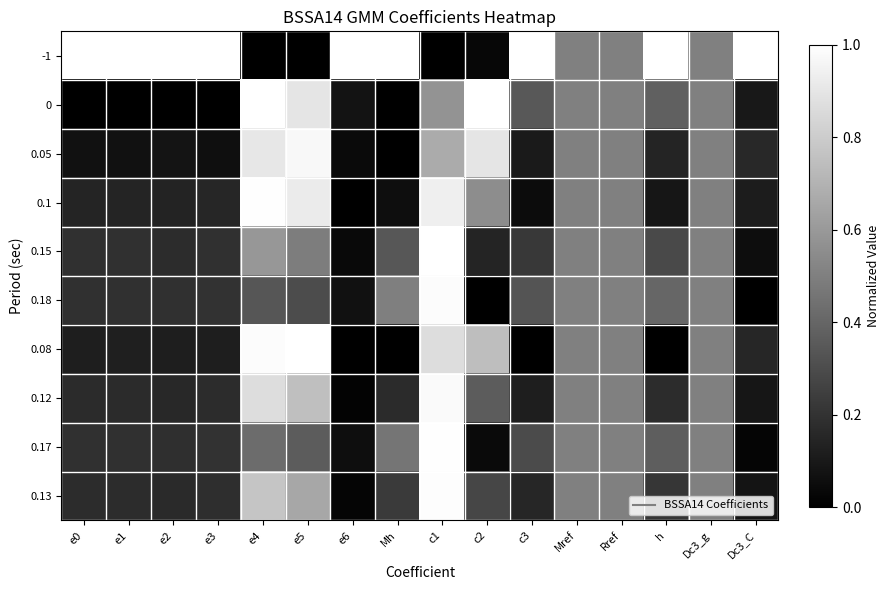

Reading right to left, extract all data points from this chart.

-1: Dc3_C=1.0	Dc3_g=0.5	h=1.0	Rref=0.5	Mref=0.5	c3=1.0	c2=0.0	c1=0.0	Mh=1.0	e6=1.0	e5=0.0	e4=0.0	e3=1.0	e2=1.0	e1=1.0	e0=1.0
0: Dc3_C=0.1	Dc3_g=0.5	h=0.4	Rref=0.5	Mref=0.5	c3=0.3	c2=1.0	c1=0.6	Mh=0.0	e6=0.1	e5=0.9	e4=1.0	e3=0.0	e2=0.0	e1=0.0	e0=0.0
0.05: Dc3_C=0.2	Dc3_g=0.5	h=0.1	Rref=0.5	Mref=0.5	c3=0.1	c2=0.9	c1=0.7	Mh=0.0	e6=0.0	e5=1.0	e4=0.9	e3=0.1	e2=0.1	e1=0.1	e0=0.1
0.1: Dc3_C=0.1	Dc3_g=0.5	h=0.1	Rref=0.5	Mref=0.5	c3=0.1	c2=0.6	c1=0.9	Mh=0.1	e6=0.0	e5=0.9	e4=1.0	e3=0.2	e2=0.1	e1=0.1	e0=0.1
0.15: Dc3_C=0.1	Dc3_g=0.5	h=0.3	Rref=0.5	Mref=0.5	c3=0.2	c2=0.1	c1=1.0	Mh=0.3	e6=0.0	e5=0.5	e4=0.6	e3=0.2	e2=0.2	e1=0.2	e0=0.2
0.18: Dc3_C=0.0	Dc3_g=0.5	h=0.4	Rref=0.5	Mref=0.5	c3=0.3	c2=0.0	c1=1.0	Mh=0.5	e6=0.1	e5=0.3	e4=0.3	e3=0.2	e2=0.2	e1=0.2	e0=0.2
0.08: Dc3_C=0.1	Dc3_g=0.5	h=0.0	Rref=0.5	Mref=0.5	c3=0.0	c2=0.7	c1=0.9	Mh=0.0	e6=0.0	e5=1.0	e4=1.0	e3=0.1	e2=0.1	e1=0.1	e0=0.1
0.12: Dc3_C=0.1	Dc3_g=0.5	h=0.2	Rref=0.5	Mref=0.5	c3=0.1	c2=0.4	c1=1.0	Mh=0.2	e6=0.0	e5=0.7	e4=0.9	e3=0.2	e2=0.2	e1=0.2	e0=0.2
0.17: Dc3_C=0.0	Dc3_g=0.5	h=0.4	Rref=0.5	Mref=0.5	c3=0.3	c2=0.0	c1=1.0	Mh=0.5	e6=0.1	e5=0.4	e4=0.4	e3=0.2	e2=0.2	e1=0.2	e0=0.2
0.13: Dc3_C=0.1	Dc3_g=0.5	h=0.2	Rref=0.5	Mref=0.5	c3=0.2	c2=0.3	c1=1.0	Mh=0.2	e6=0.0	e5=0.7	e4=0.8	e3=0.2	e2=0.2	e1=0.2	e0=0.2